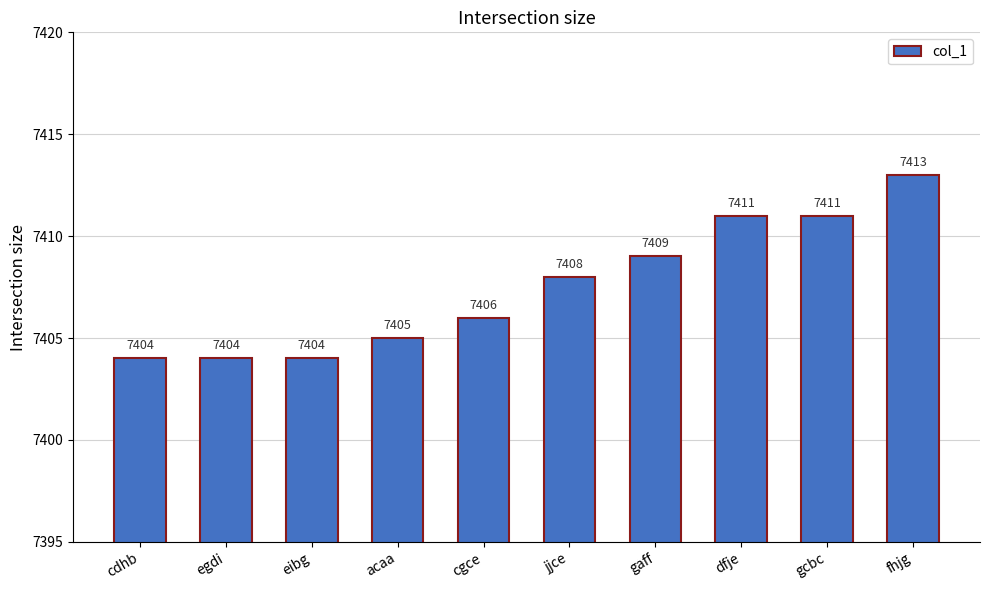

What is the sum of all values?

74075